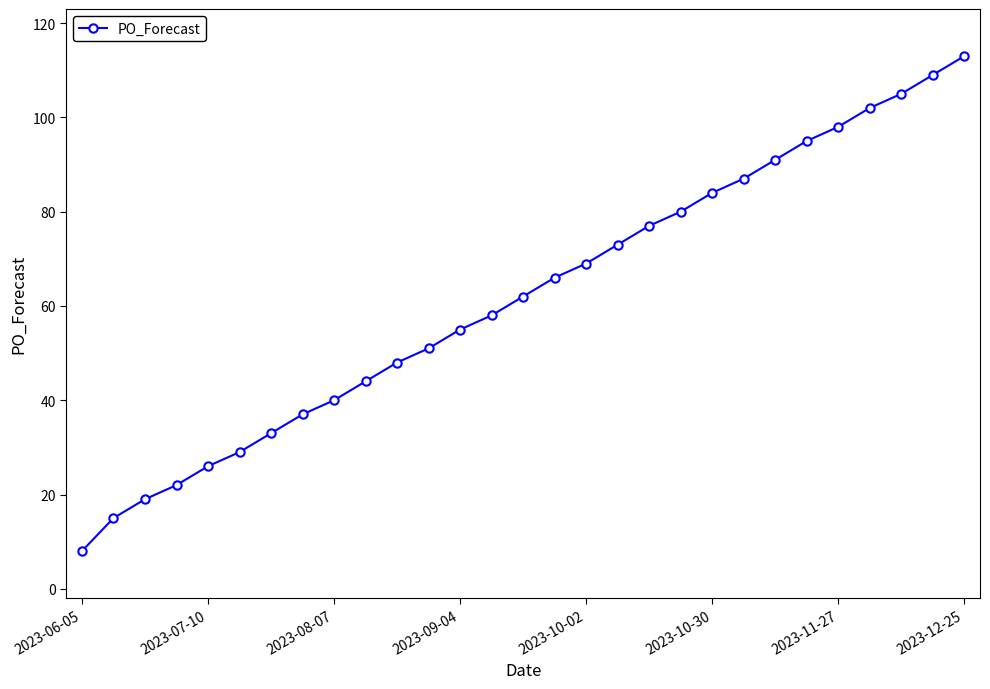

What is the greatest value displayed?

113